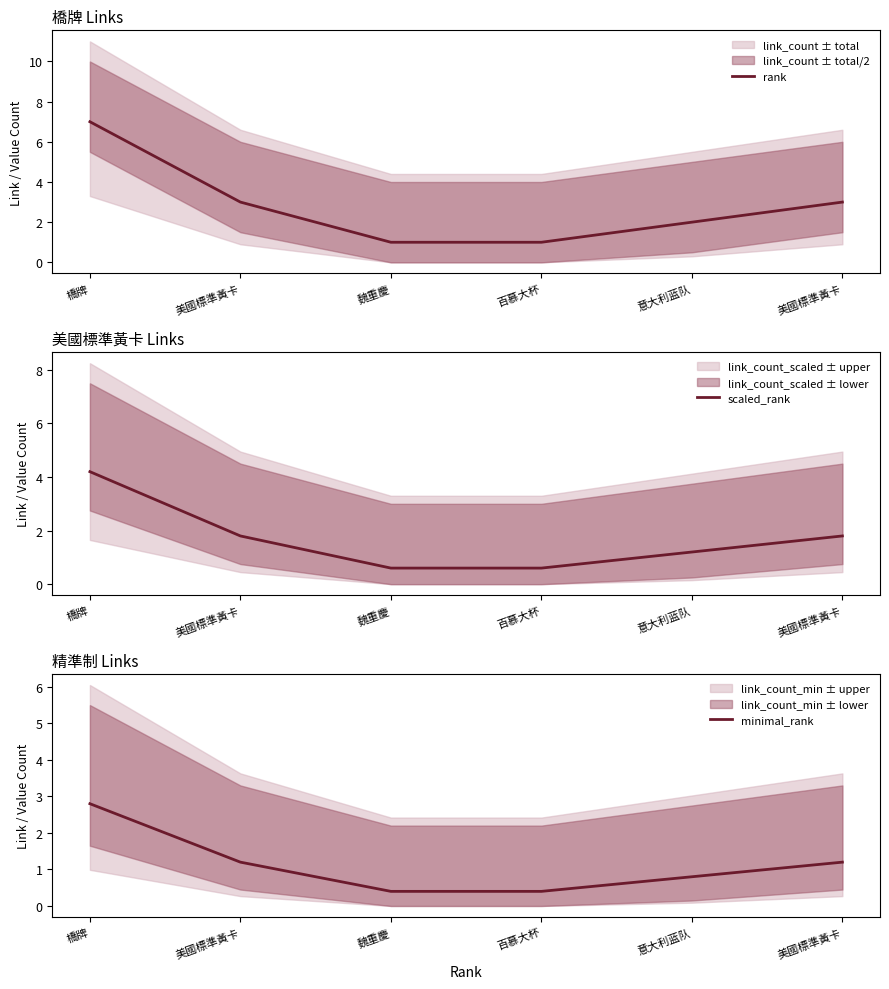

What is the difference between the rank values at 美國標準黃卡 and 橋牌?

4.0